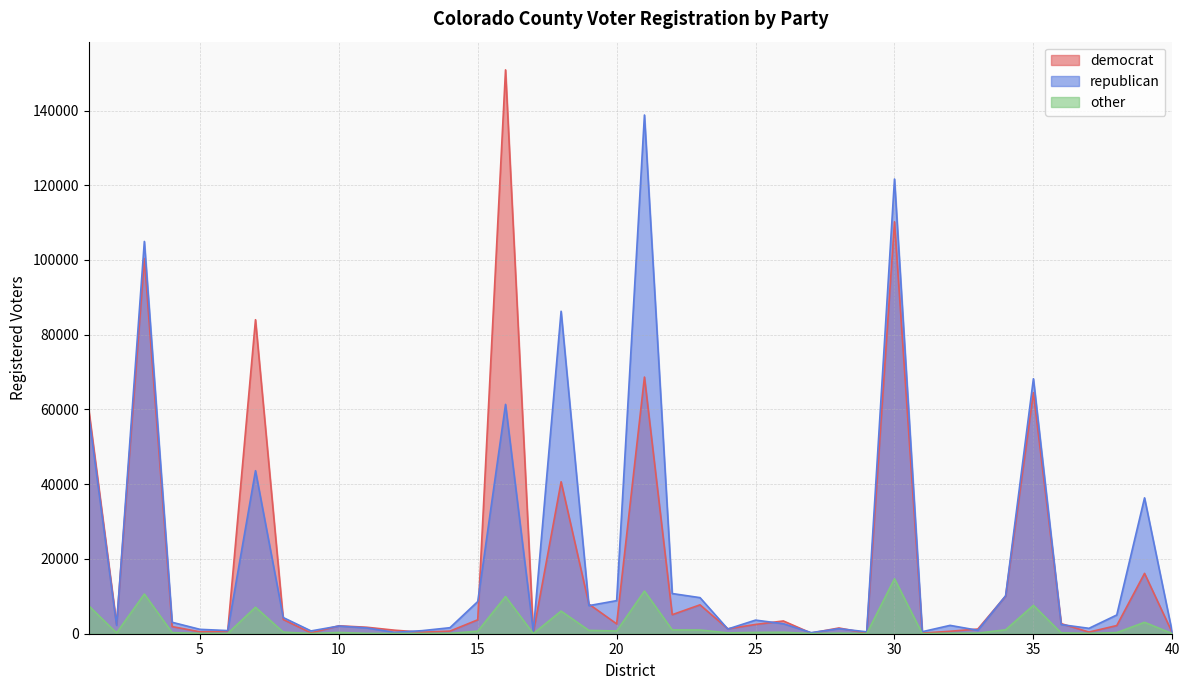

Which has a higher value, 9 or 1?

1